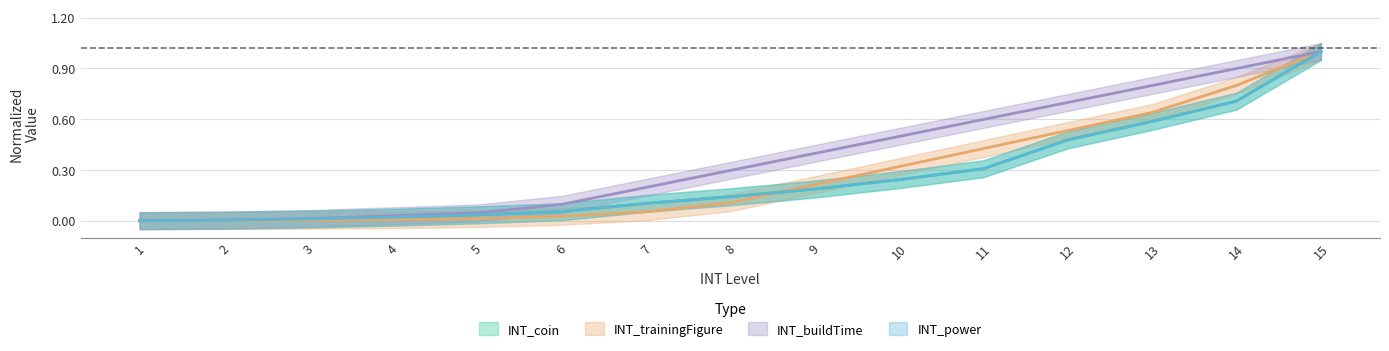

Which series has the largest range (max minus min)?

INT_coin